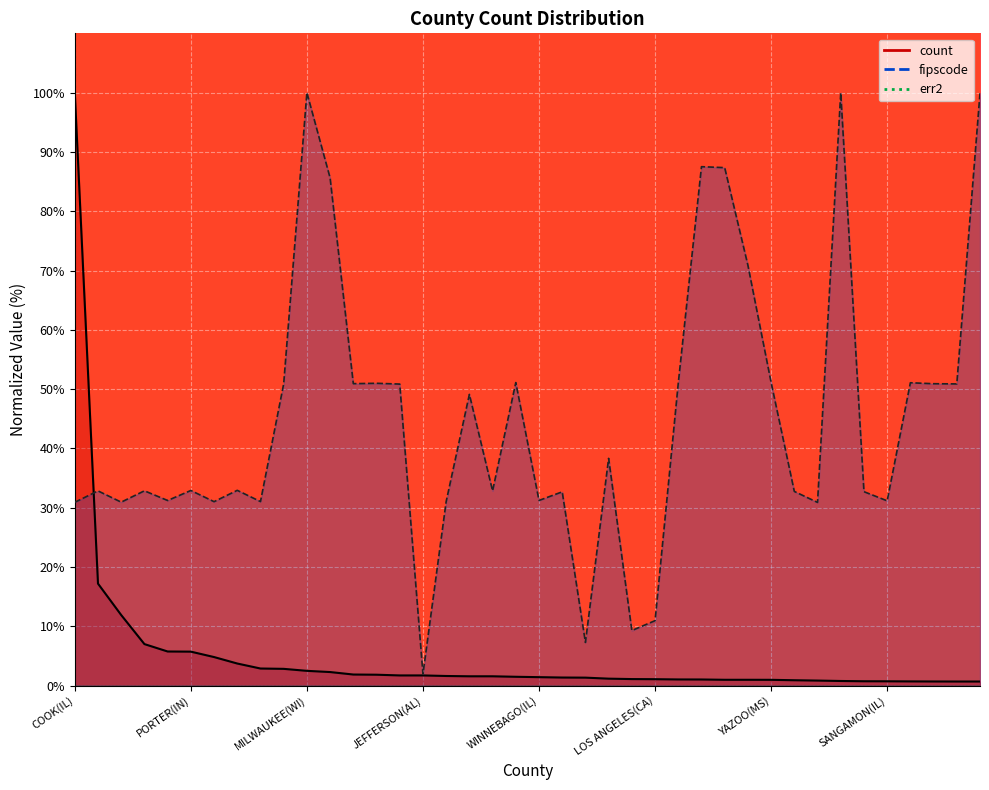

Which category has the highest value across all series?

COOK(IL)